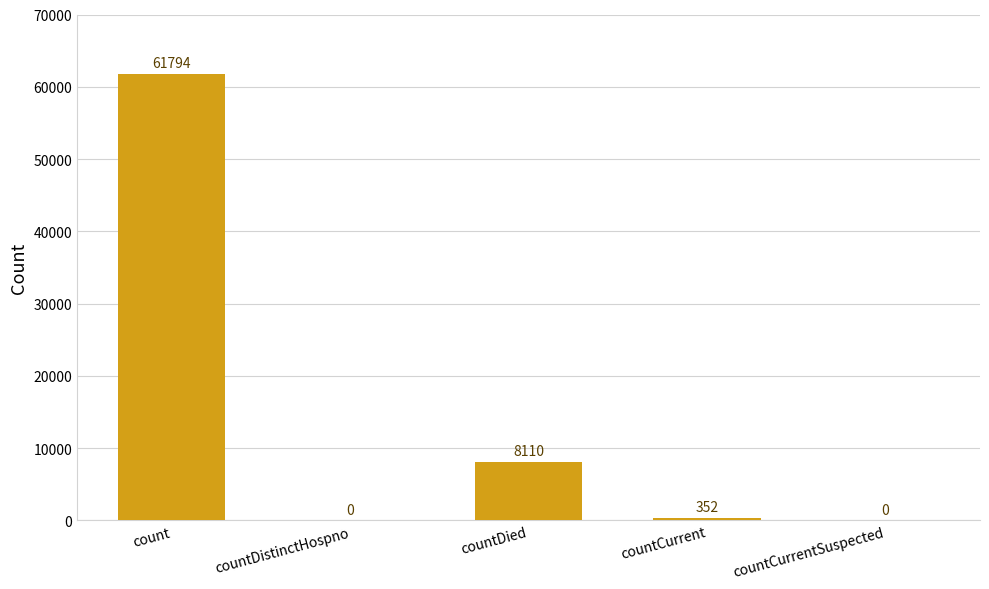

What is the sum of all values?

70256